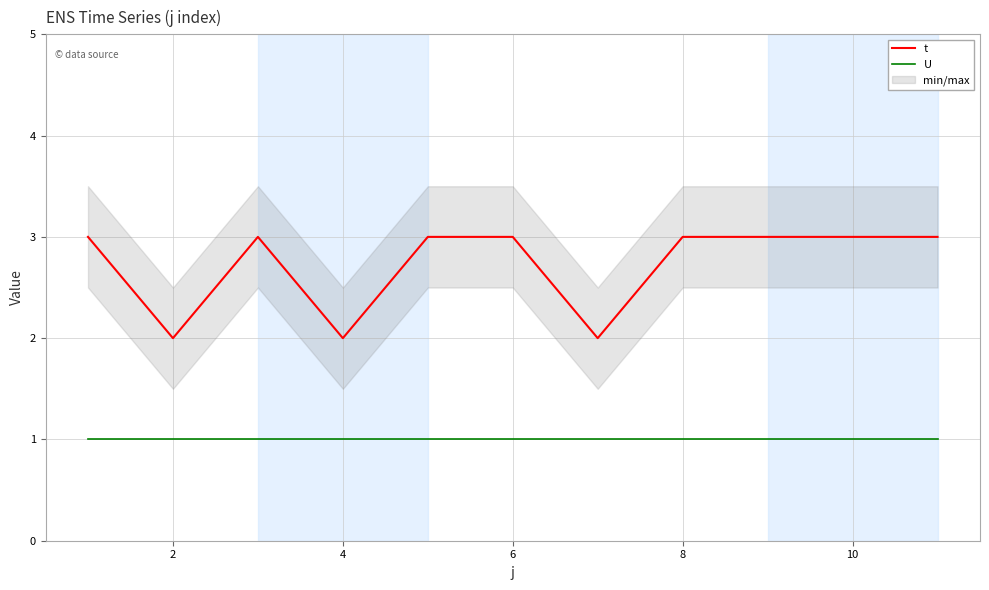

True or false: U and t cross at least once.

False